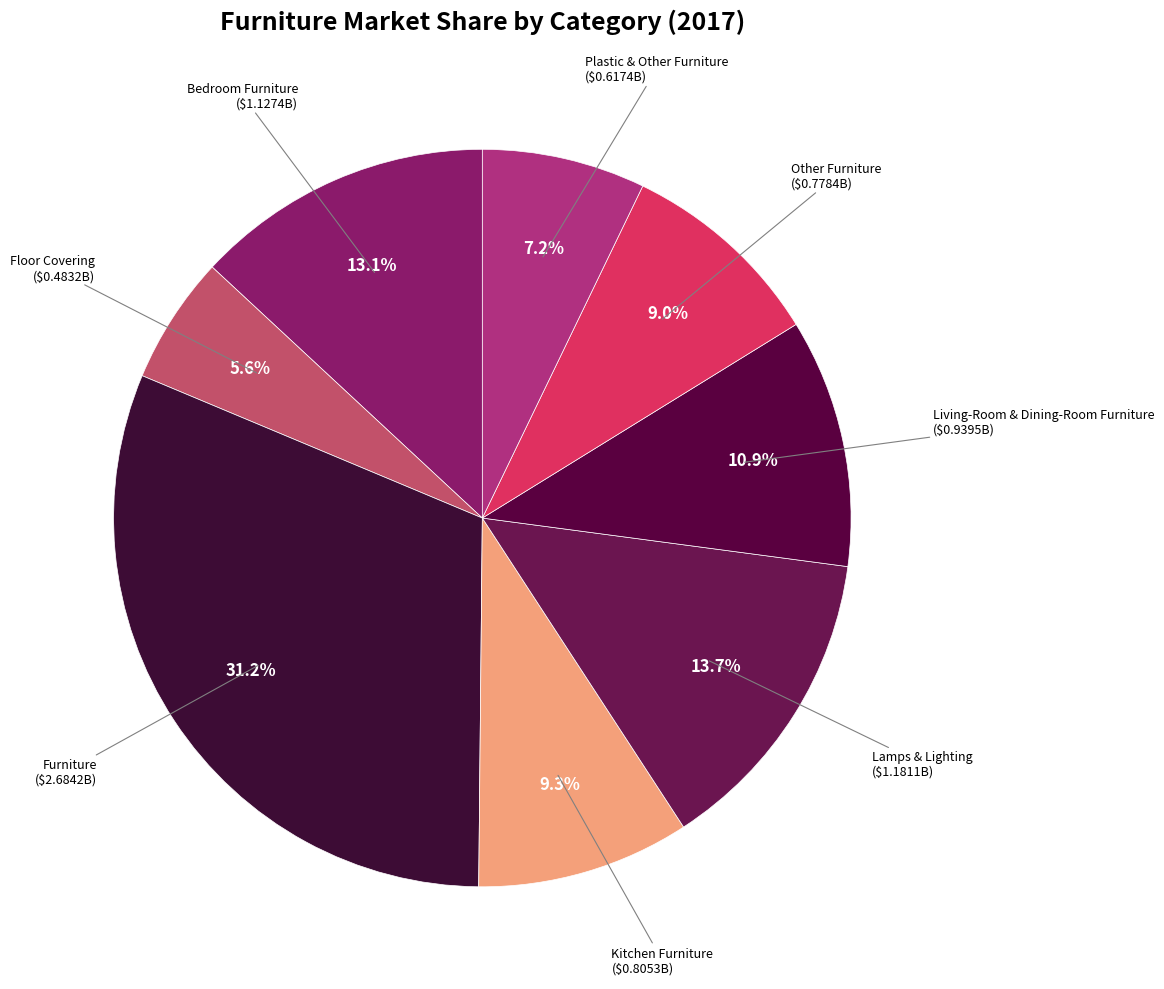

How many slices are in this pie chart?

8